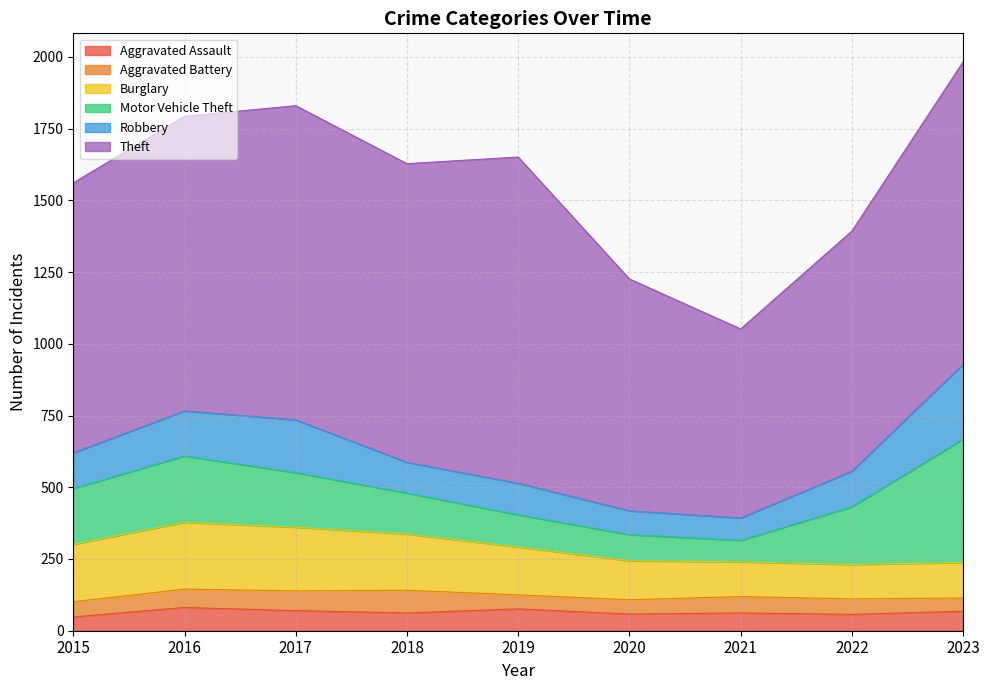

What is the value of the Robbery point at the 1st from the left?

124